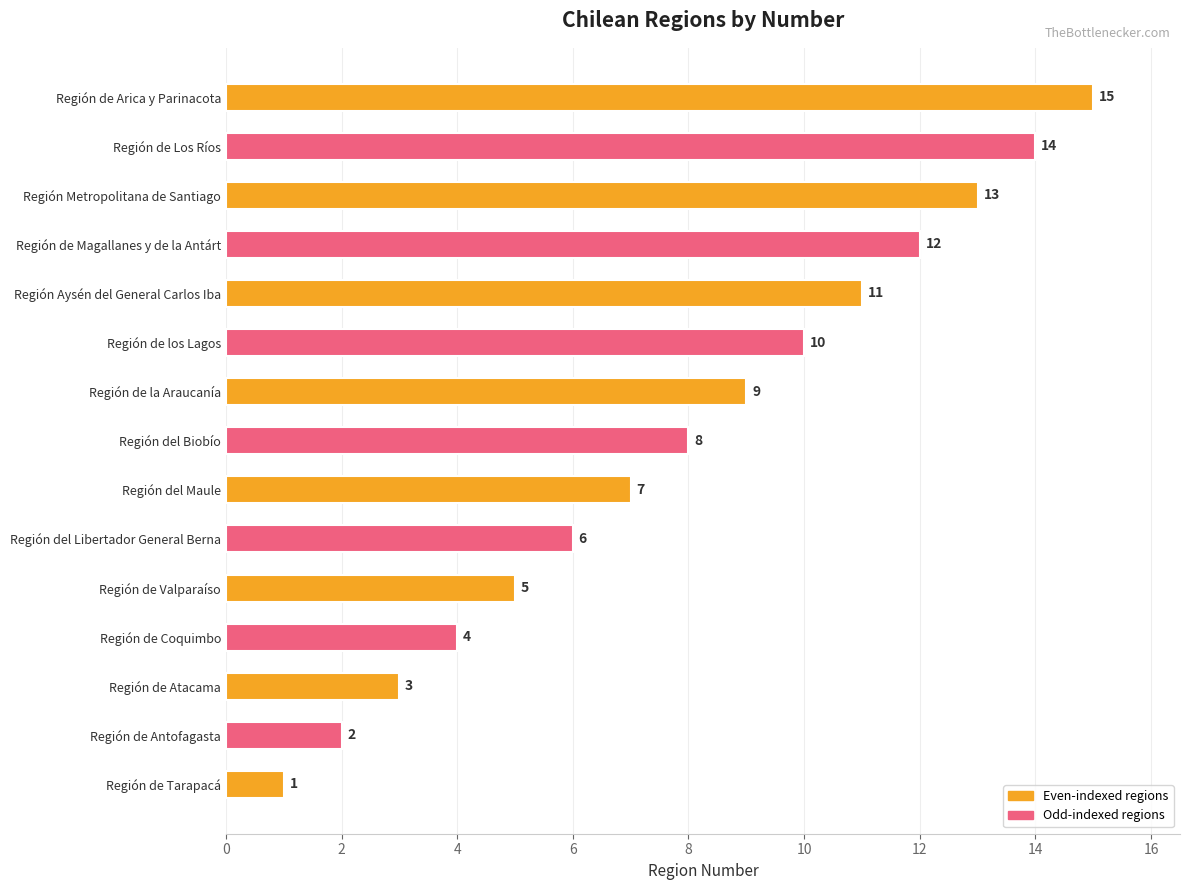

How many data points does each series have?

15